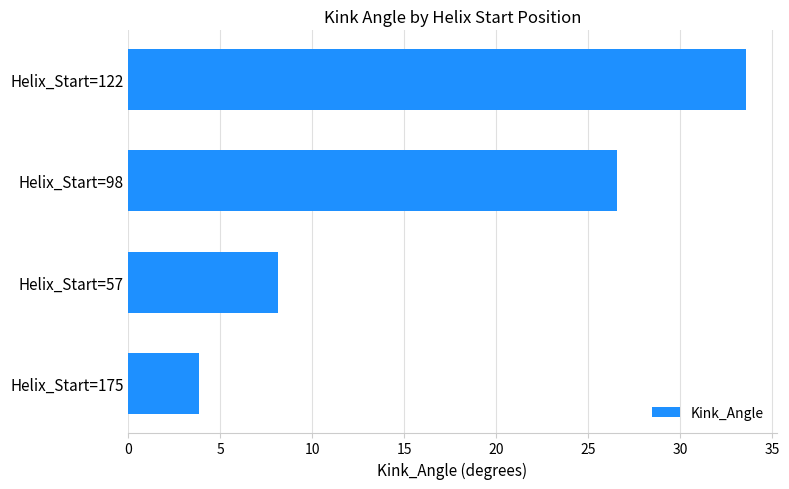

Count the number of values greater than 26.

2